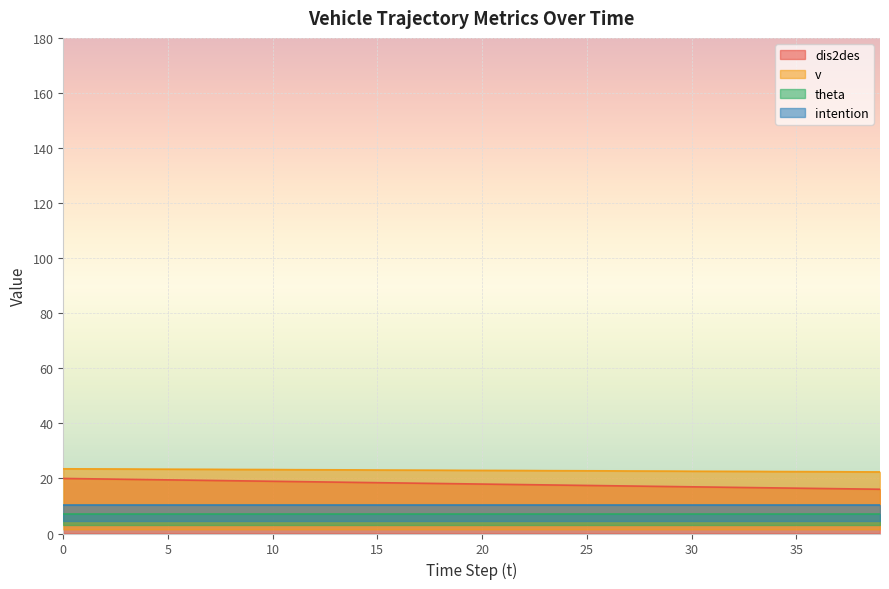

What is the maximum value shown in the chart?

23.5